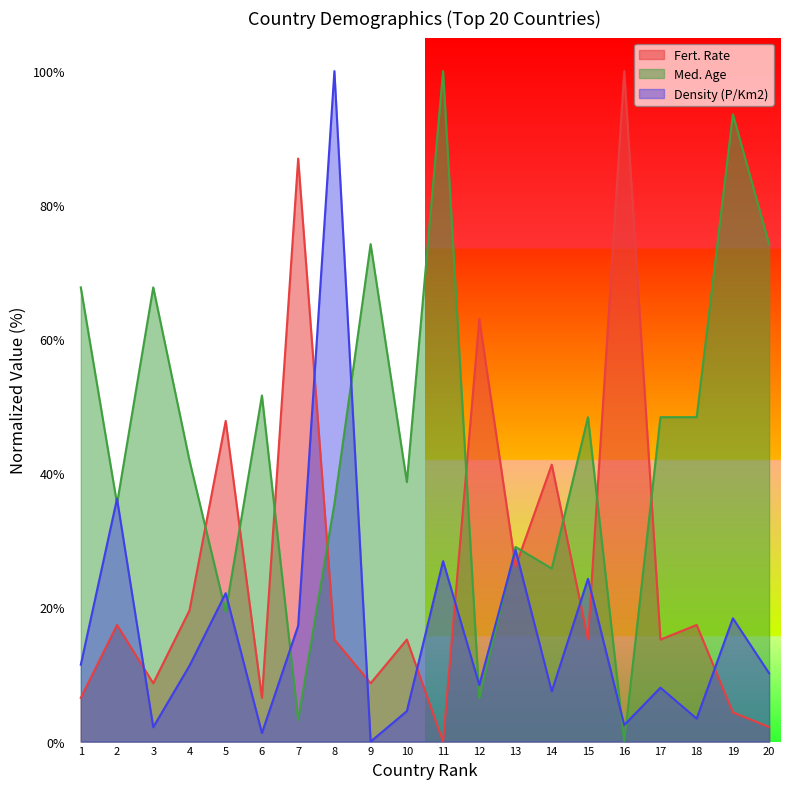

Rank the series at 3 from lowest to highest value.

Density (P/Km2), Fert. Rate, Med. Age